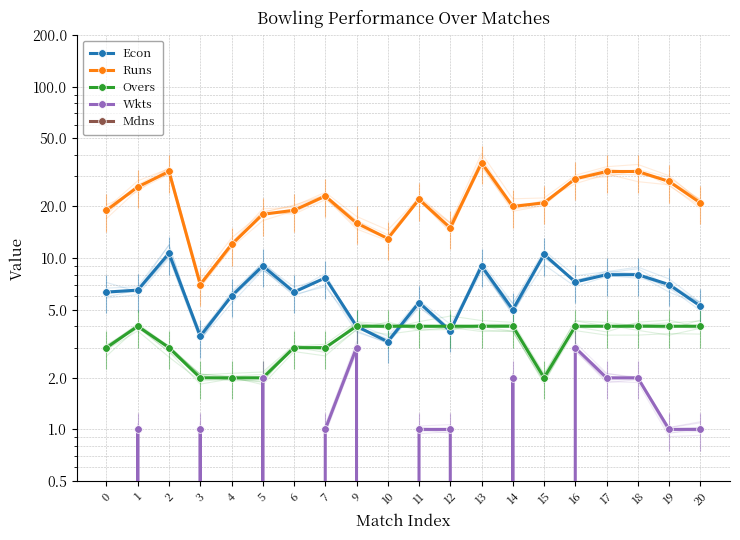

Which series has the largest total across all categories?

Runs